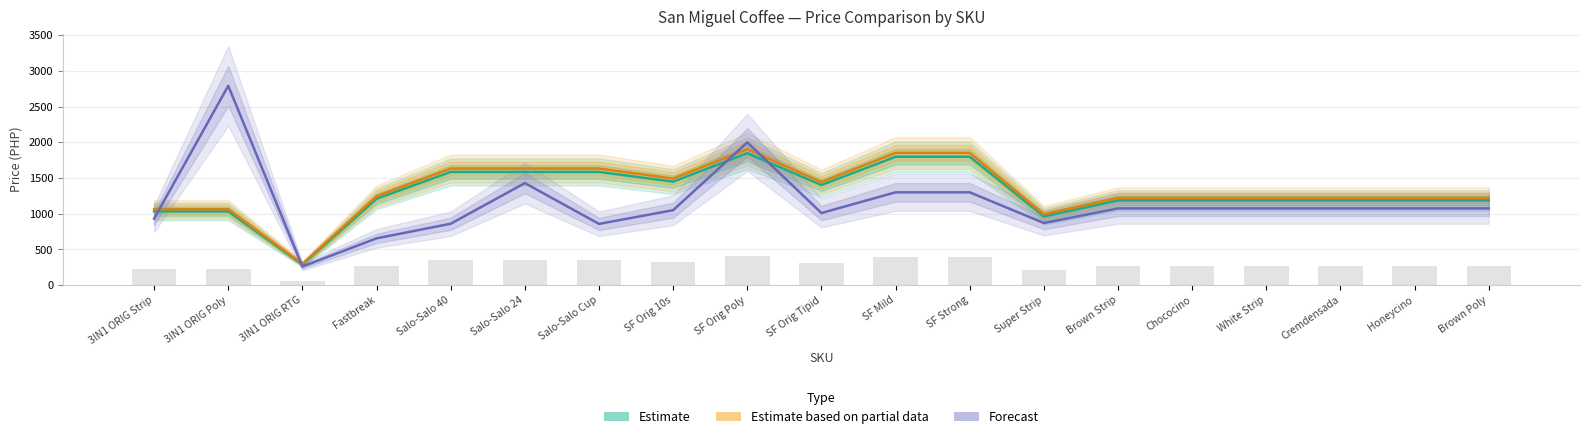

What is the value of the SRP strip×20 (Forecast) bar at the 7th from the left?

857.6